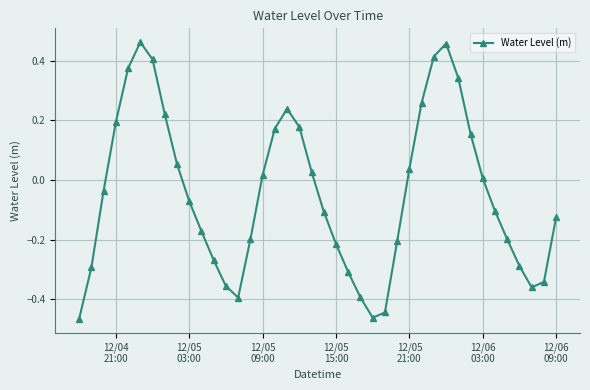

How many points are higher than both their immediate neighbors (excluding endpoints)?

3